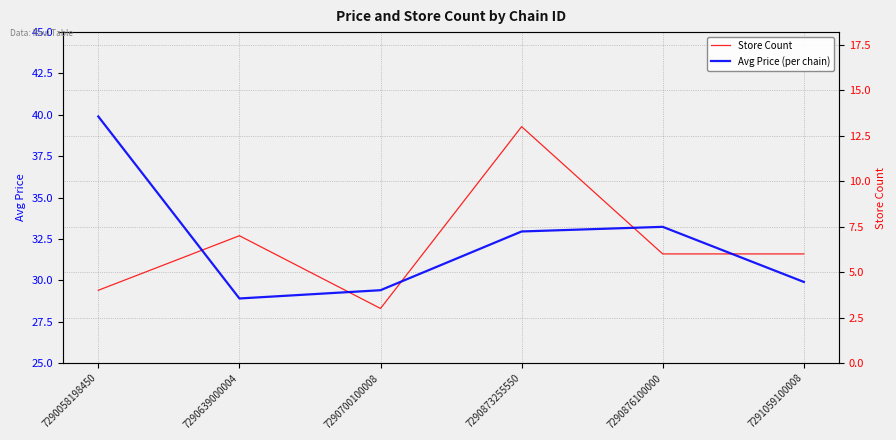

At 7290876100000, list the series in order from smallest to largest.

Store Count, Avg Price (per chain)